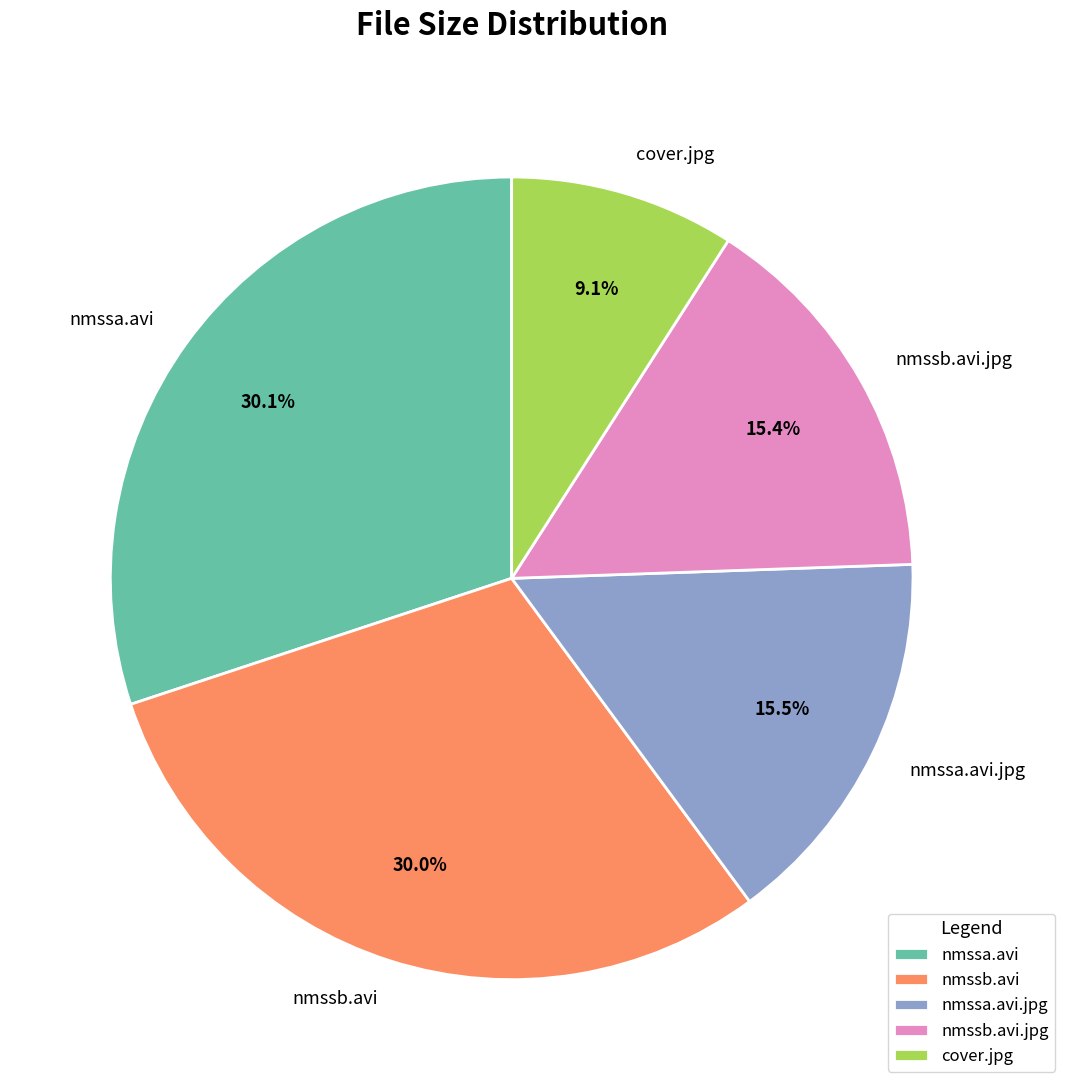

How much of the chart is everything except nmssa.avi?

69.9%